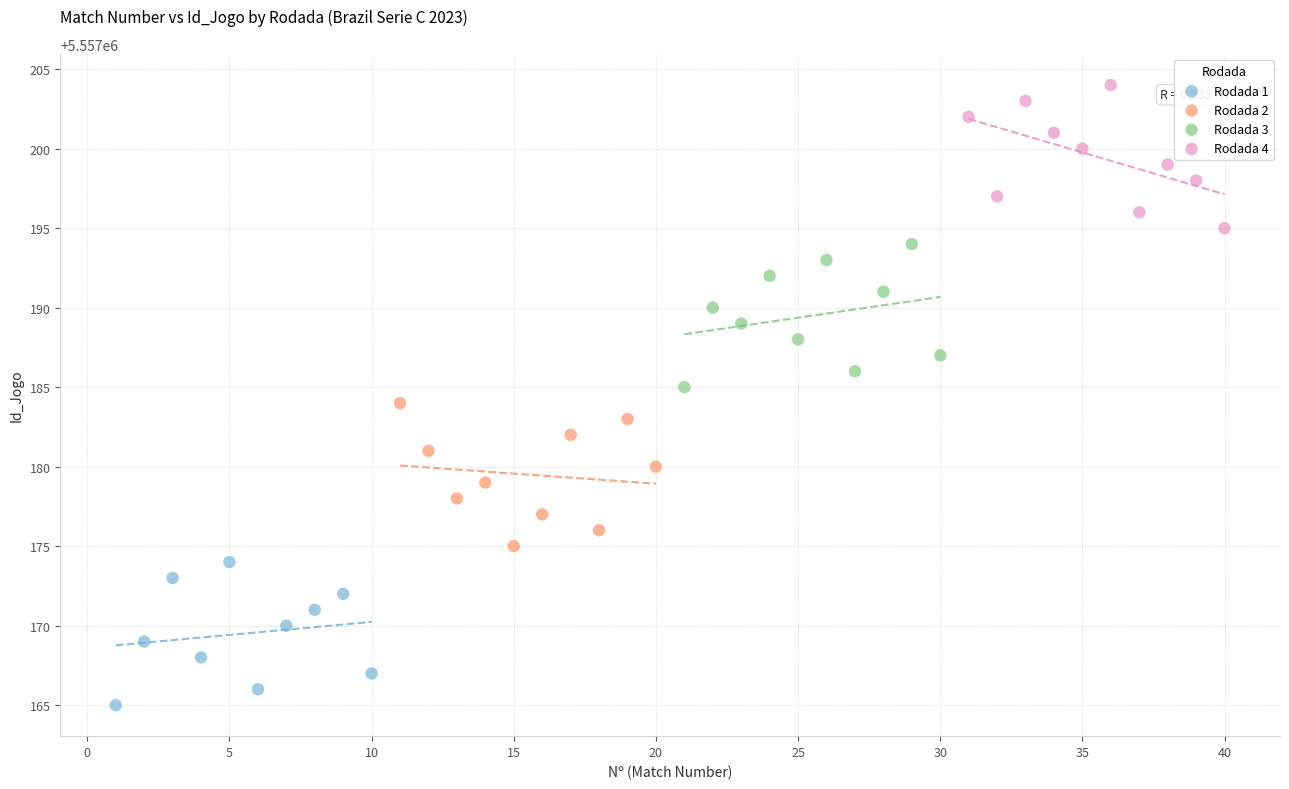

Which series reaches the minimum Y coordinate?

Rodada 1